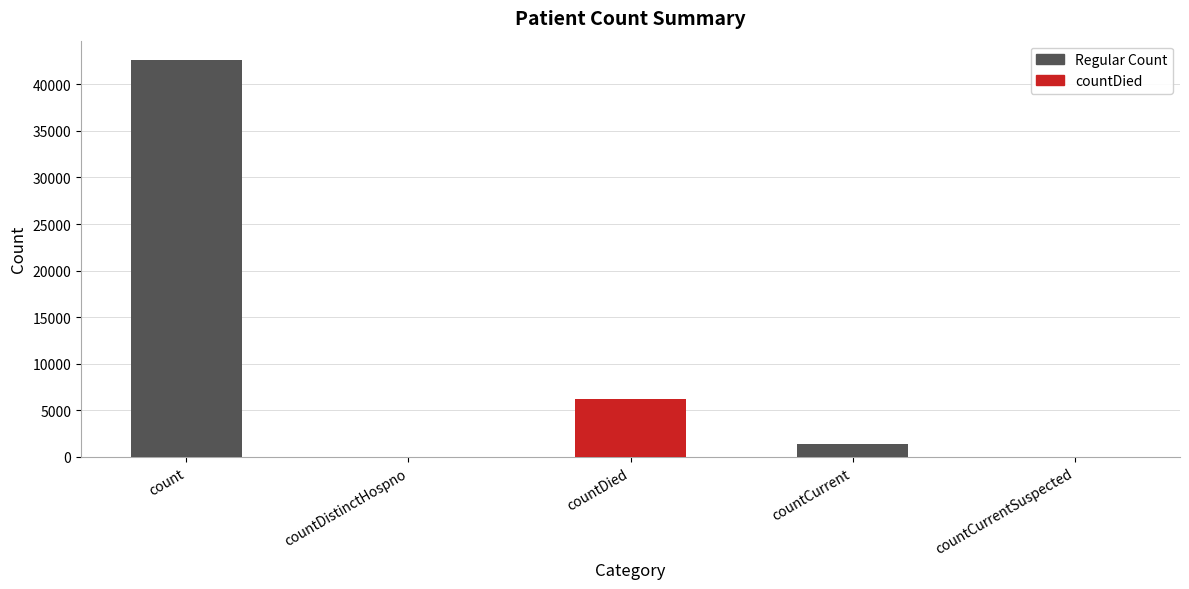

What is the sum of all values?

50214